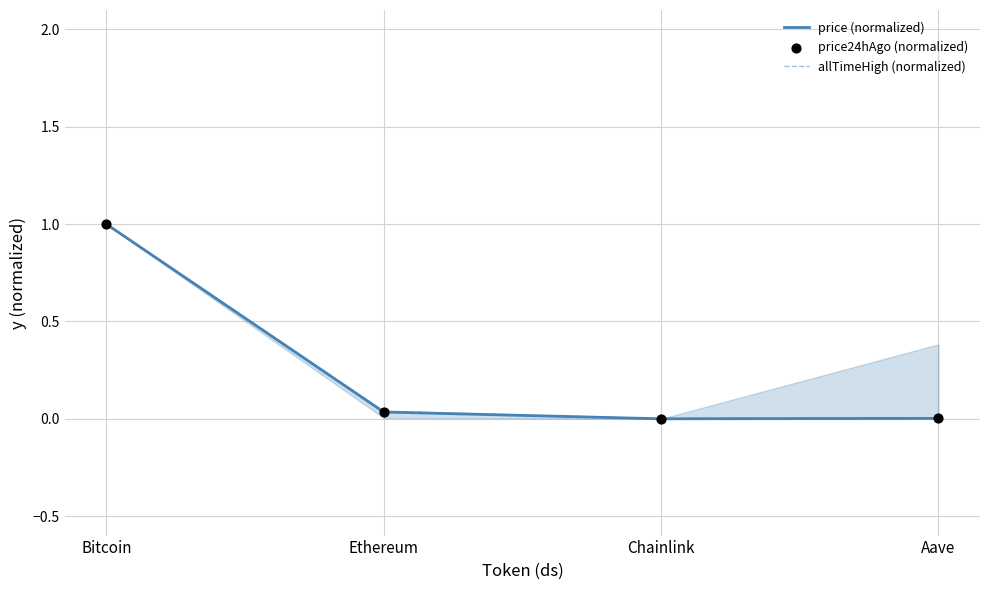

What are all the series names shown in the legend?

price (normalized), allTimeHigh (normalized), price24hAgo (normalized)